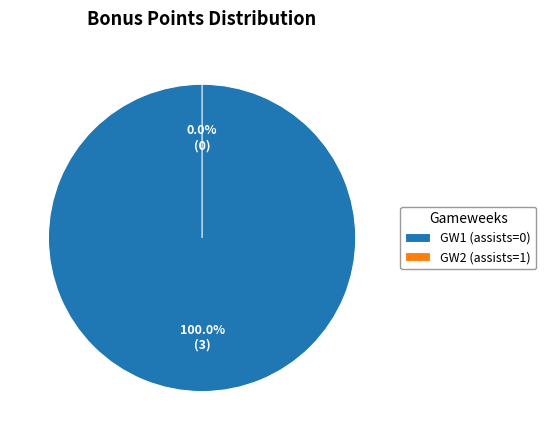

Which has a higher value, Round 2 (assists=1, bonus=0) or Round 1 (assists=0, bonus=3)?

Round 1 (assists=0, bonus=3)